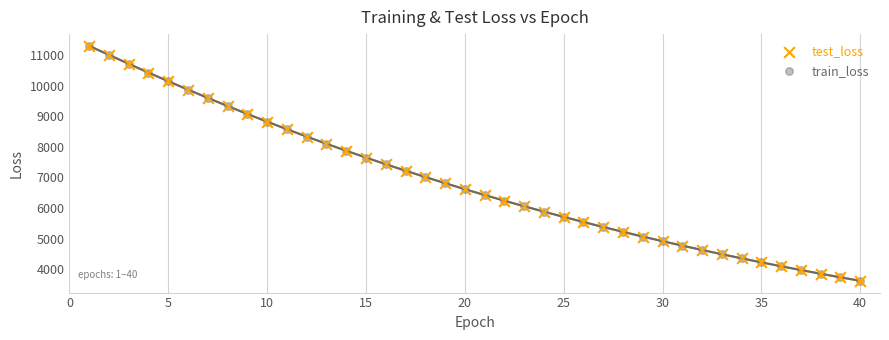

What are all the series names shown in the legend?

test_loss, train_loss